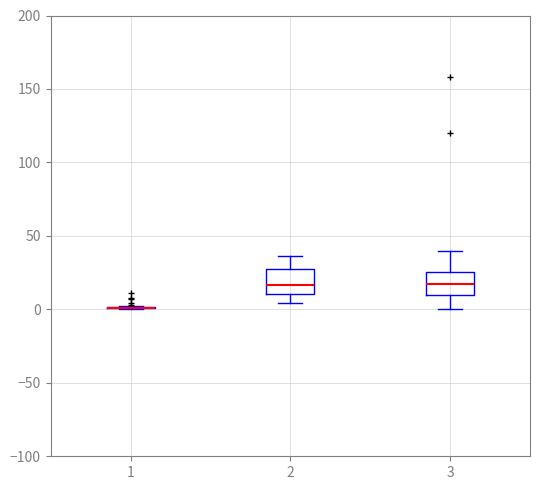

Reading left to right, transcribe this box plot: for each box, give where its median line is, the range the box spans, and where its two whiskers end, as read against the y-axis. The values are not printed on the chart, so give them approximately, as read against the axis.

1: box collapsed to a line at 0, whiskers 0 to 0
2: median 15, box 10 to 25, whiskers 5 to 35
3: median 15, box 10 to 25, whiskers 0 to 40